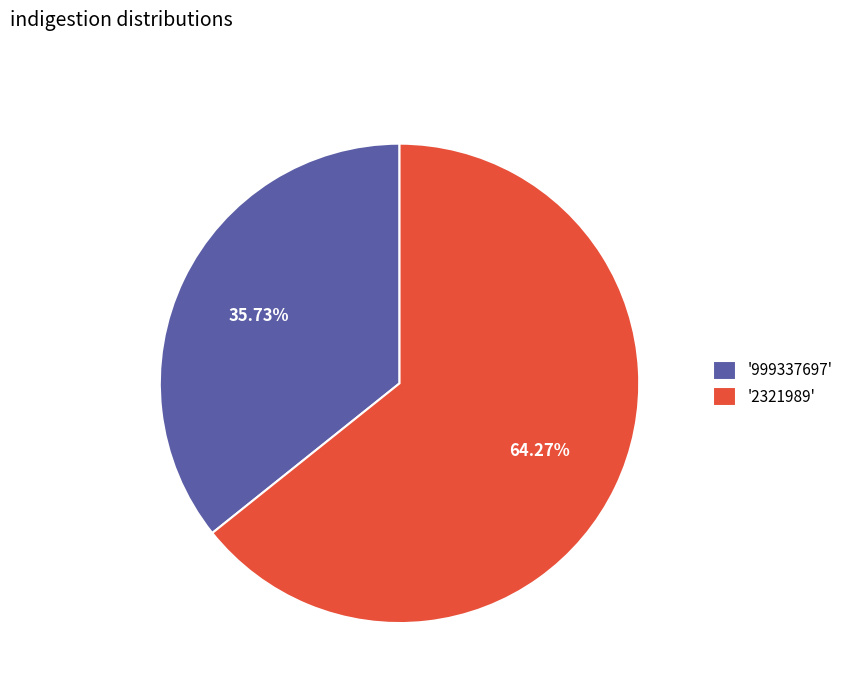

What is the ratio of the value at '2321989' to the value at '999337697'?

1.8